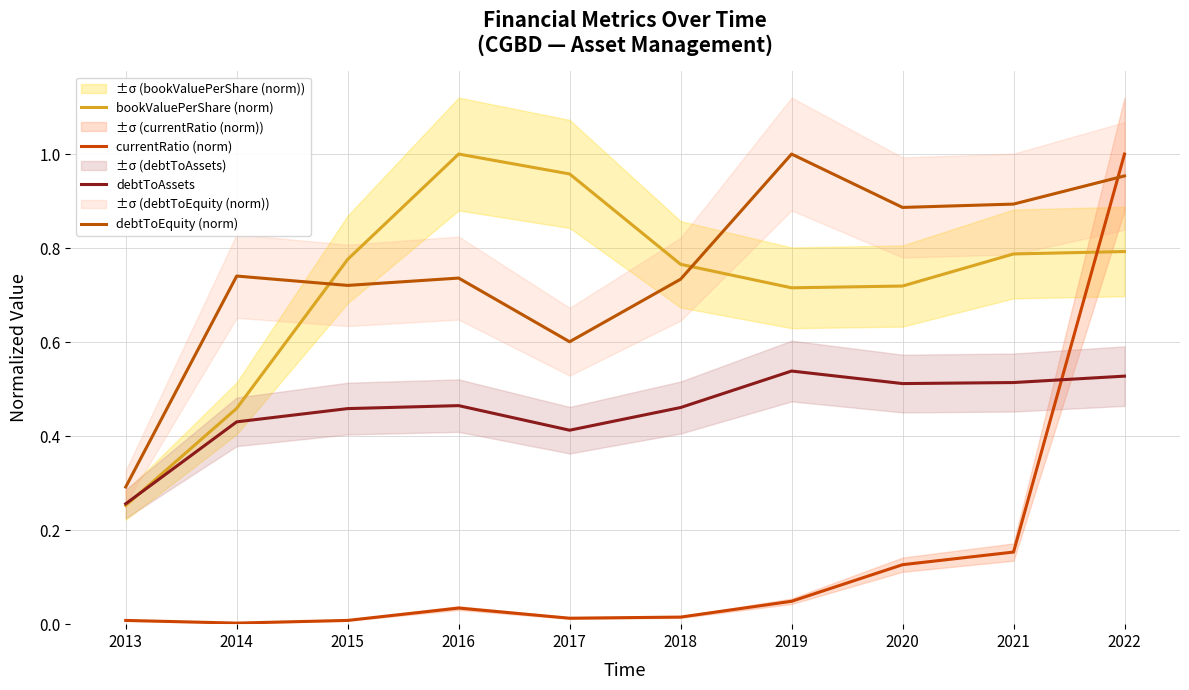

Reading left to right, what are all the values shown in this chart?

bookValuePerShare (norm): 0.3	0.5	0.8	1.0	1.0	0.8	0.7	0.7	0.8	0.8
currentRatio (norm): 0.0	0.0	0.0	0.0	0.0	0.0	0.0	0.1	0.2	1.0
debtToAssets: 0.3	0.4	0.5	0.5	0.4	0.5	0.5	0.5	0.5	0.5
debtToEquity (norm): 0.3	0.7	0.7	0.7	0.6	0.7	1.0	0.9	0.9	1.0